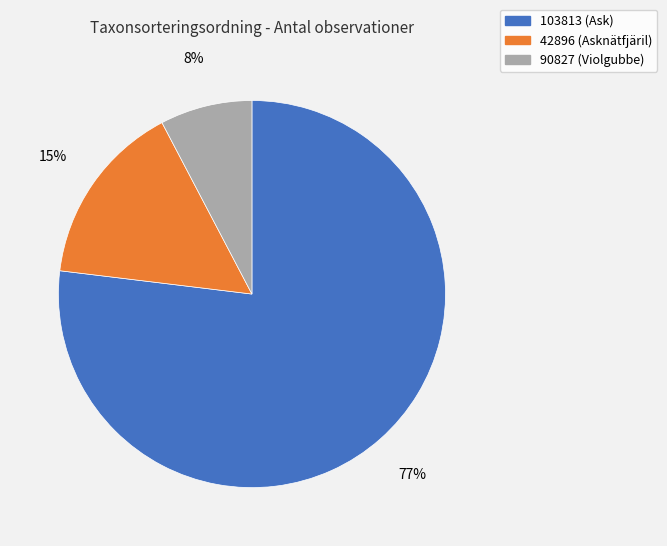

Between 103813 (Ask) and 42896 (Asknätfjäril), which is larger?

103813 (Ask)